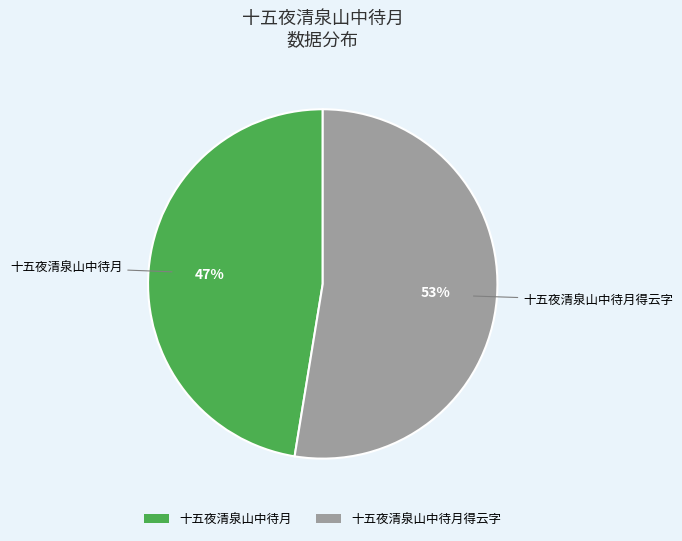

What percentage is the 十五夜清泉山中待月得云字 slice, to the nearest percent?

53%